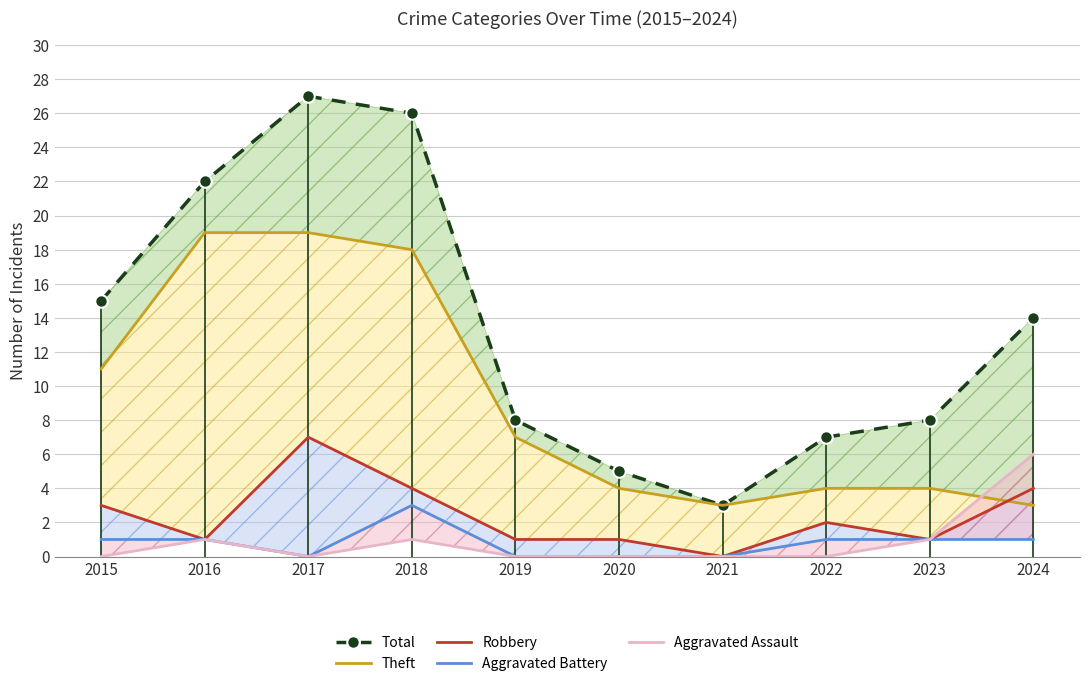

How many data points does each series have?

10